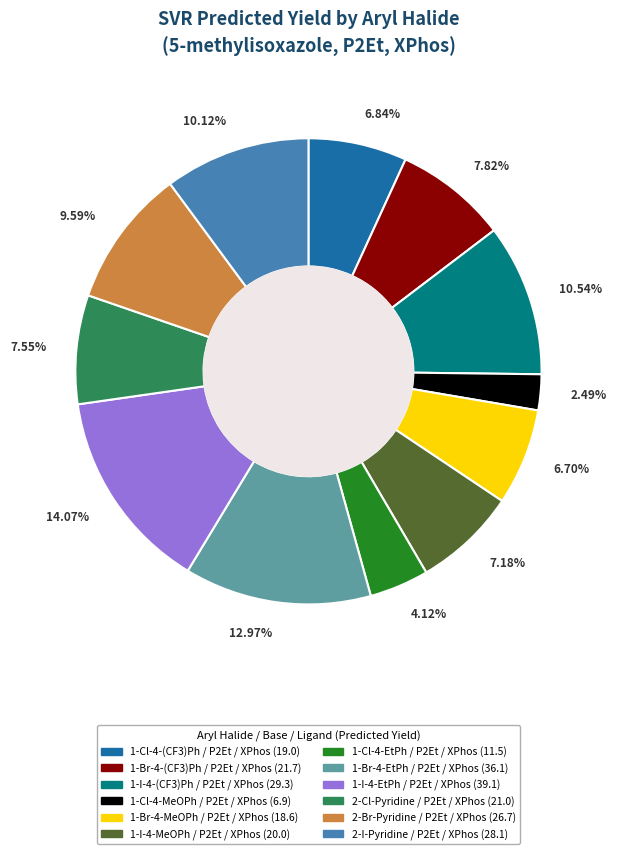

Is there a majority slice in this chart?

No